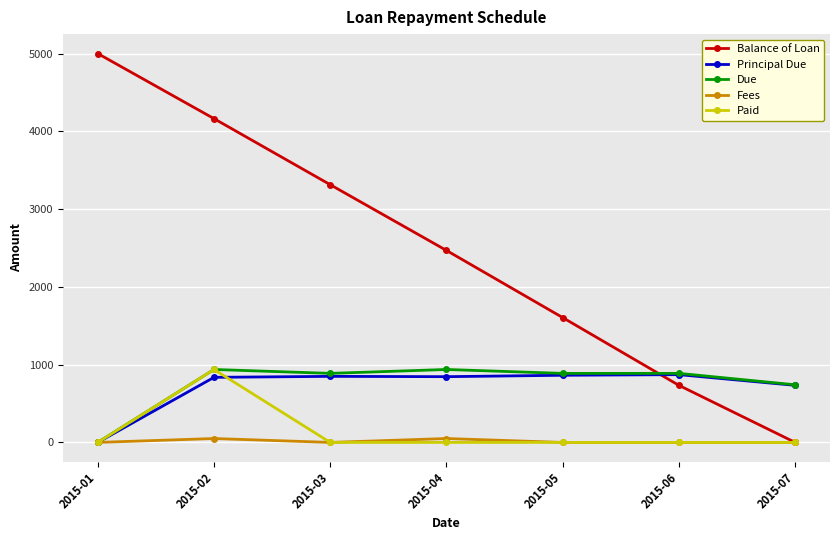

What is the value of the Due point at the 5th from the left?

887.7